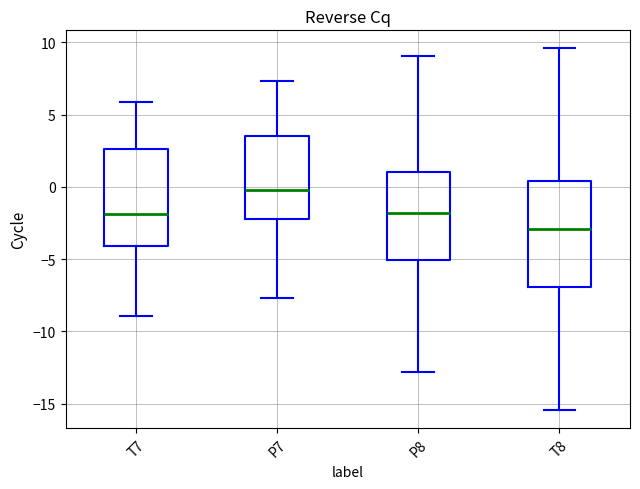

Reading left to right, read every box against the y-axis: the position of its median line, the range the box covers, and the ends of its whiskers. The values are not printed on the chart, so give them approximately, as read against the axis.

T7: median -2.0, box -4.0 to 2.5, whiskers -9.0 to 6.0
P7: median 0.0, box -2.0 to 3.5, whiskers -7.5 to 7.5
P8: median -2.0, box -5.0 to 1.0, whiskers -13.0 to 9.0
T8: median -3.0, box -7.0 to 0.5, whiskers -15.5 to 9.5